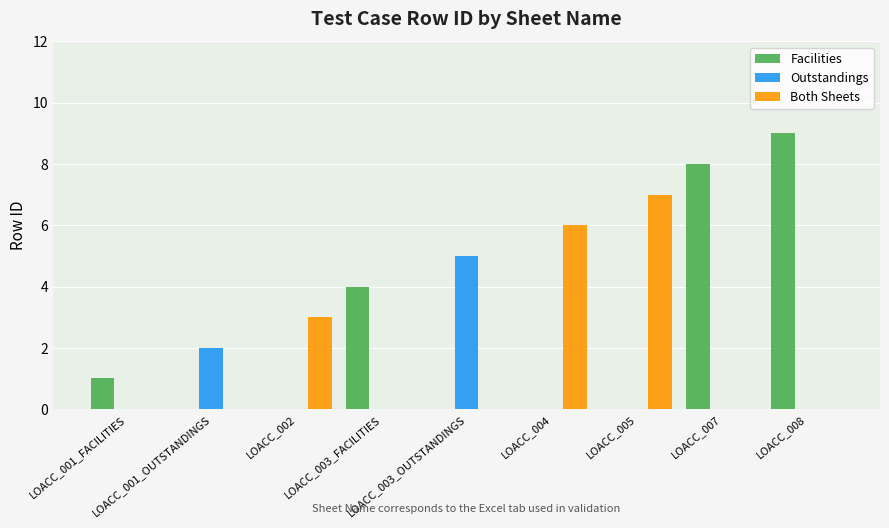

What is the greatest value displayed?

9